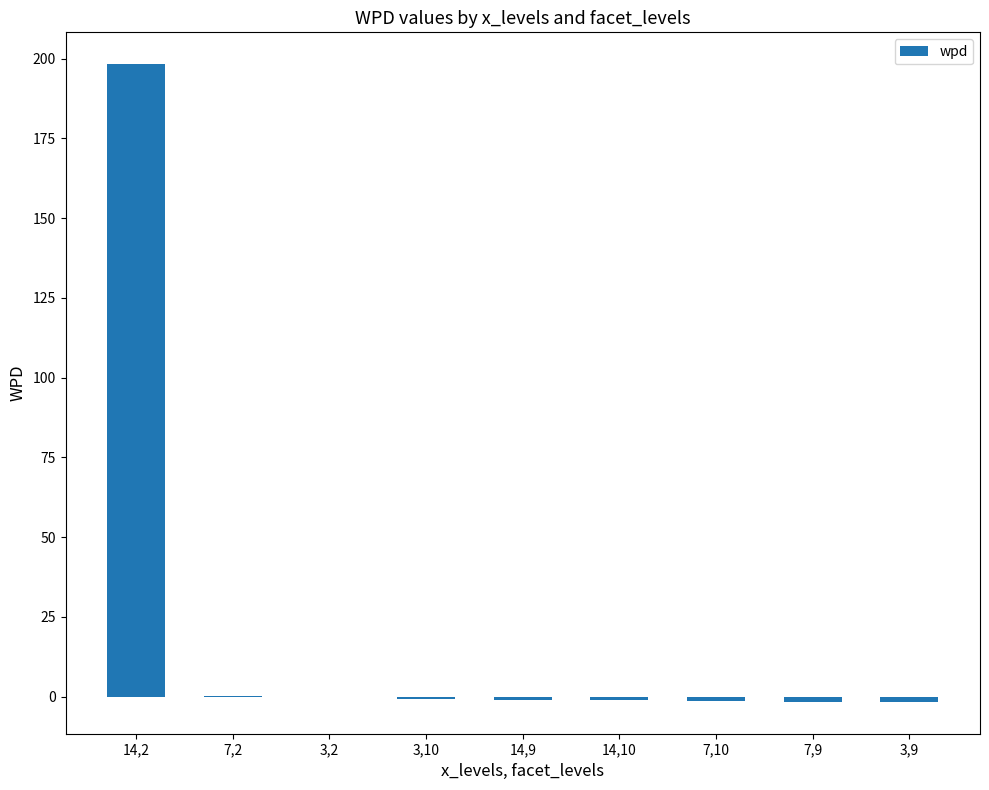

What is the sum of all values?

190.4